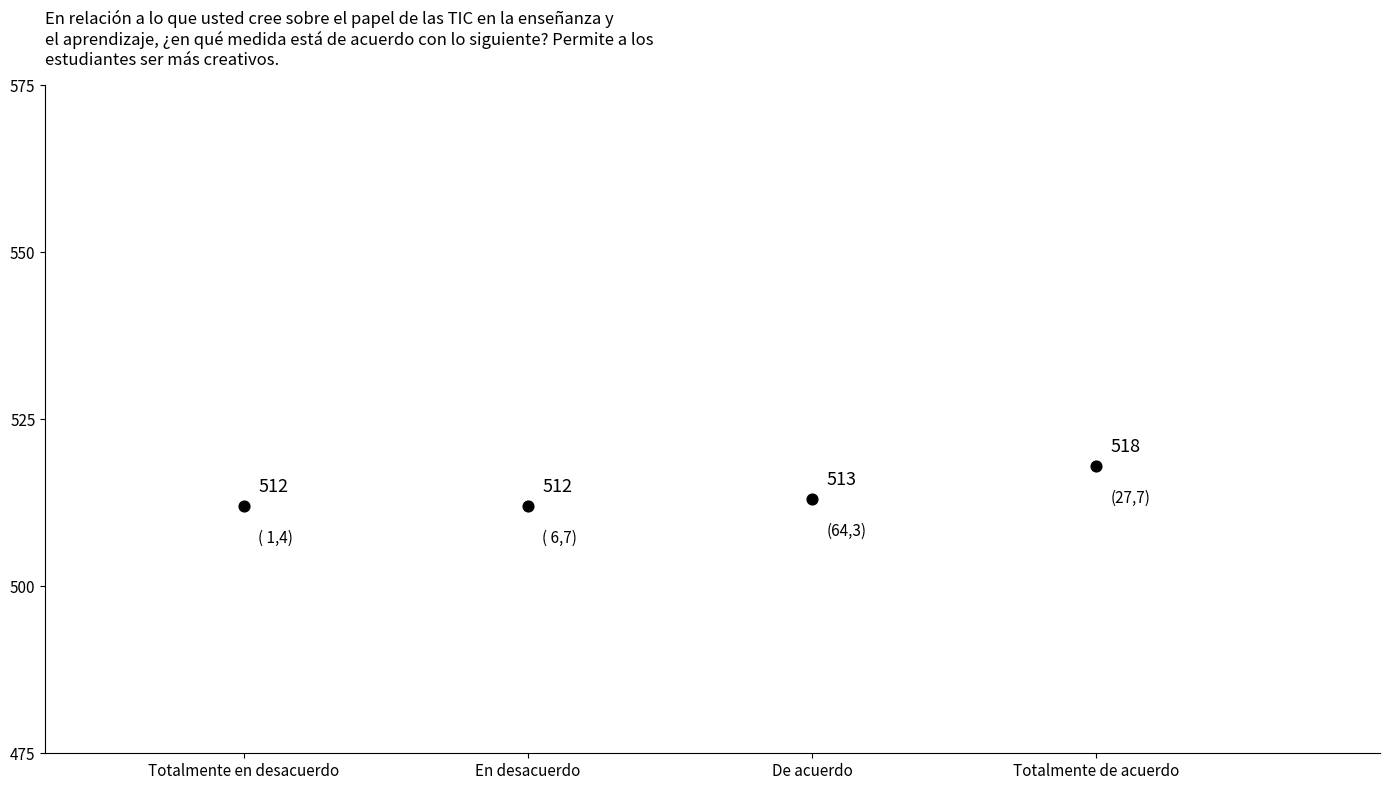

What Y value in the scatter plot is closest to 515?

513